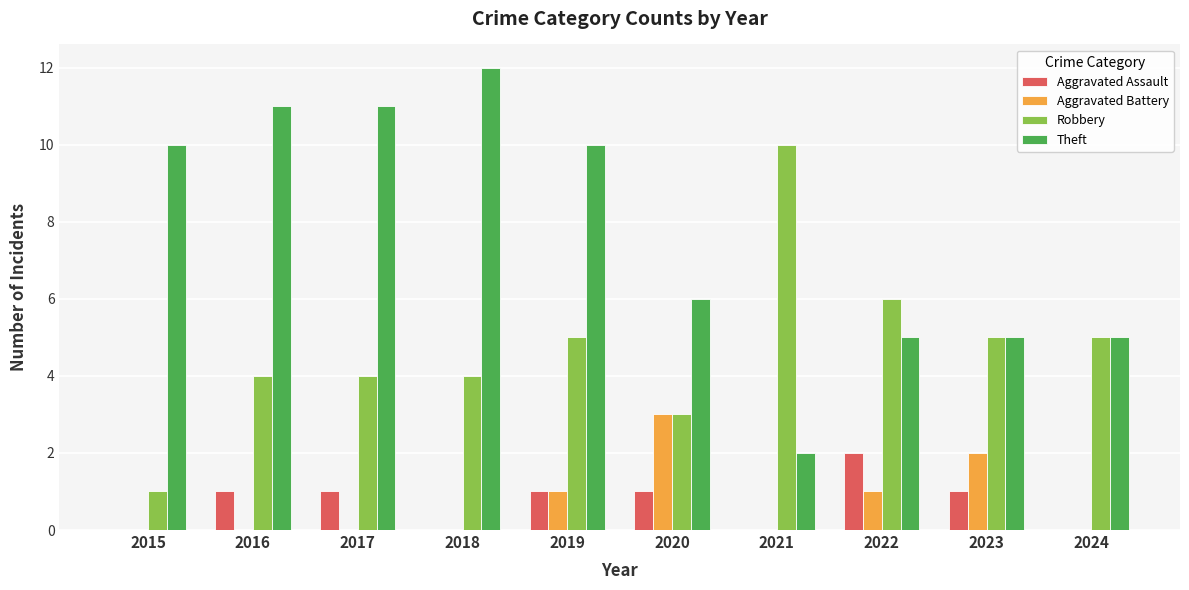

Reading left to right, transcribe all the data shown in this chart.

Aggravated Assault: 2015=0	2016=1	2017=1	2018=0	2019=1	2020=1	2021=0	2022=2	2023=1	2024=0
Aggravated Battery: 2015=0	2016=0	2017=0	2018=0	2019=1	2020=3	2021=0	2022=1	2023=2	2024=0
Robbery: 2015=1	2016=4	2017=4	2018=4	2019=5	2020=3	2021=10	2022=6	2023=5	2024=5
Theft: 2015=10	2016=11	2017=11	2018=12	2019=10	2020=6	2021=2	2022=5	2023=5	2024=5